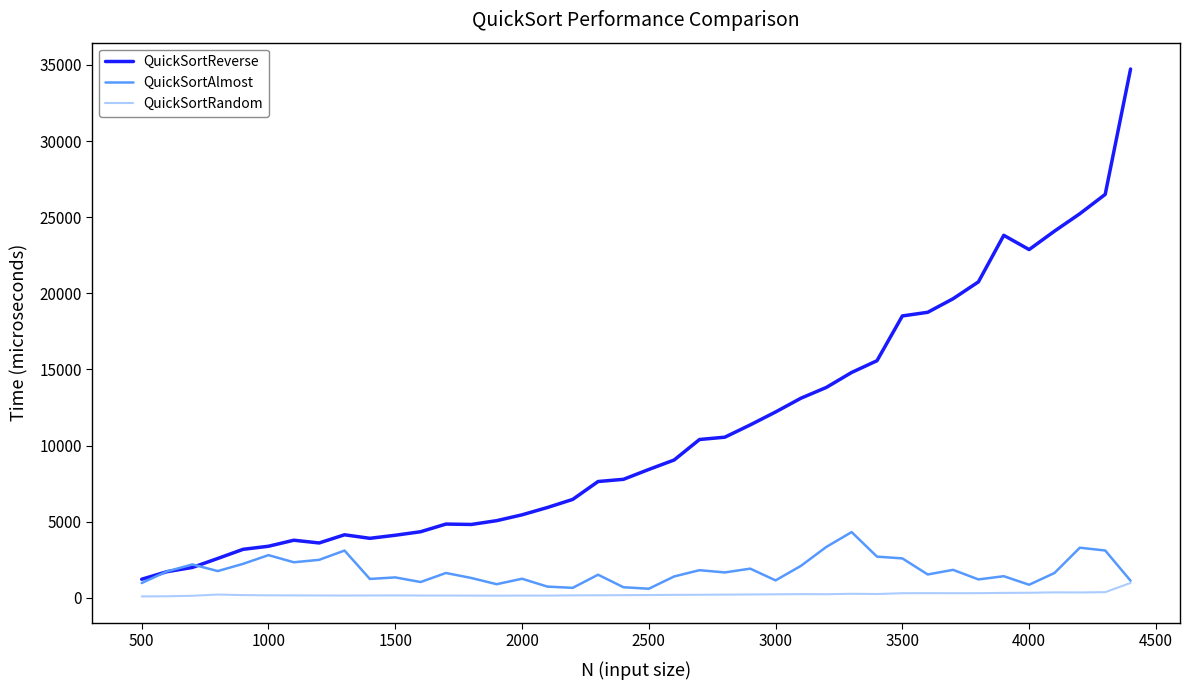

Which series has the largest total across all categories?

QuickSortReverse